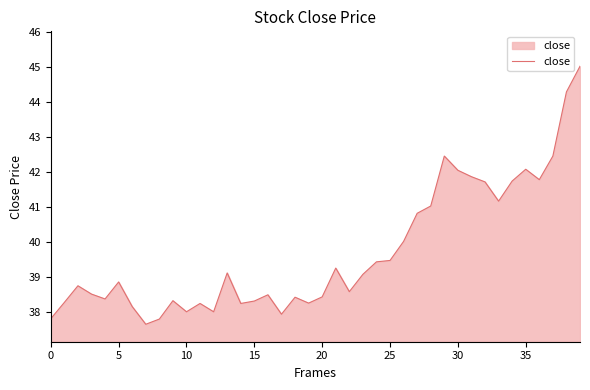

What is the smallest value displayed?

37.6